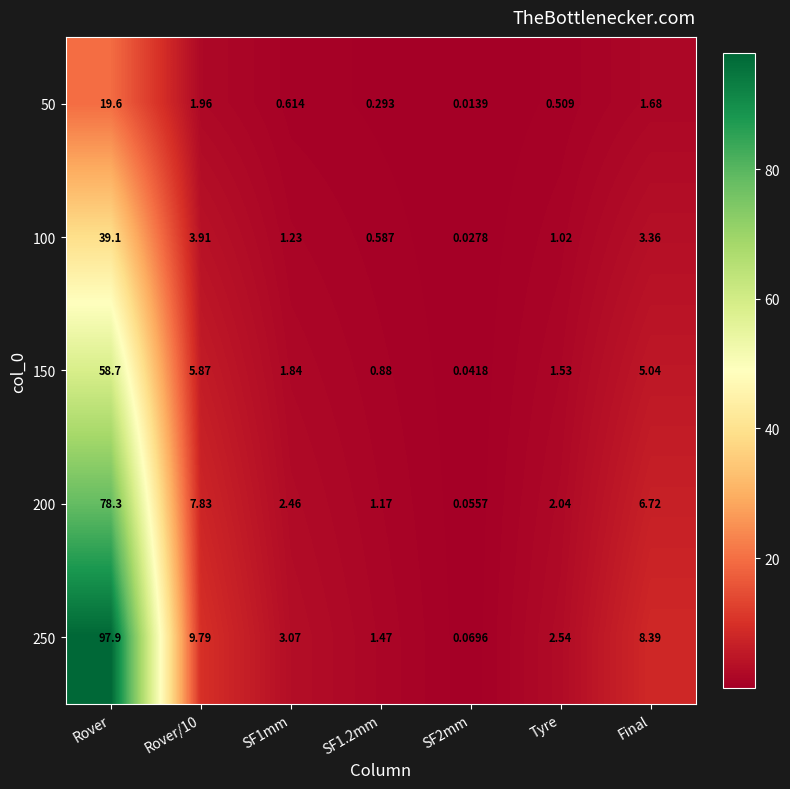

Which category has the highest value in the 250 series?

Rover